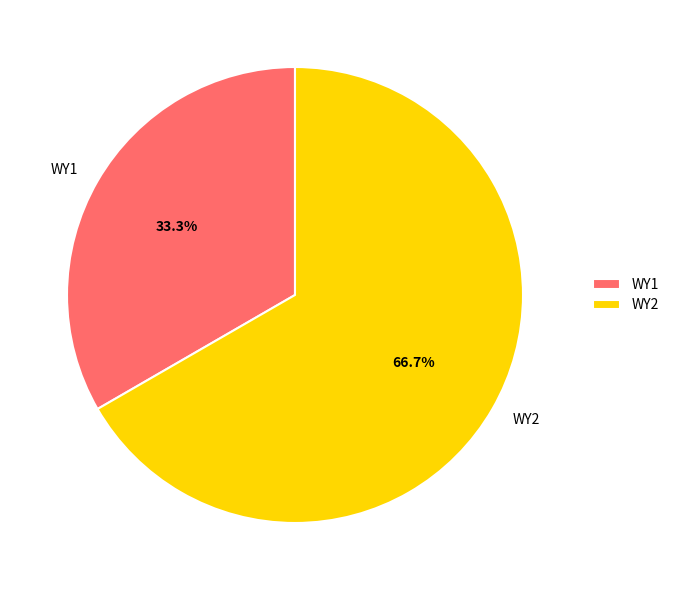

What percentage is the WY2 slice, to the nearest percent?

67%